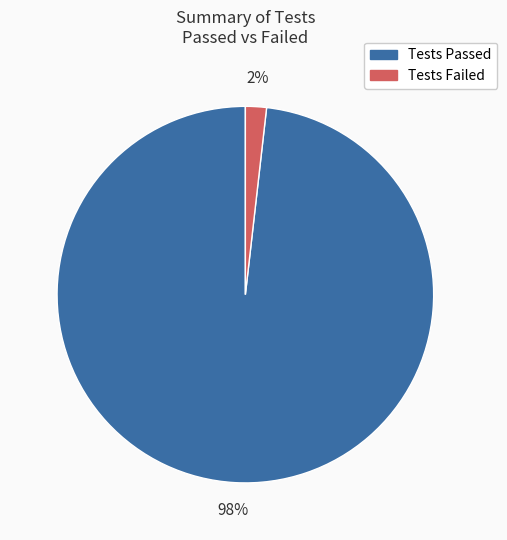

Is there a majority slice in this chart?

Yes